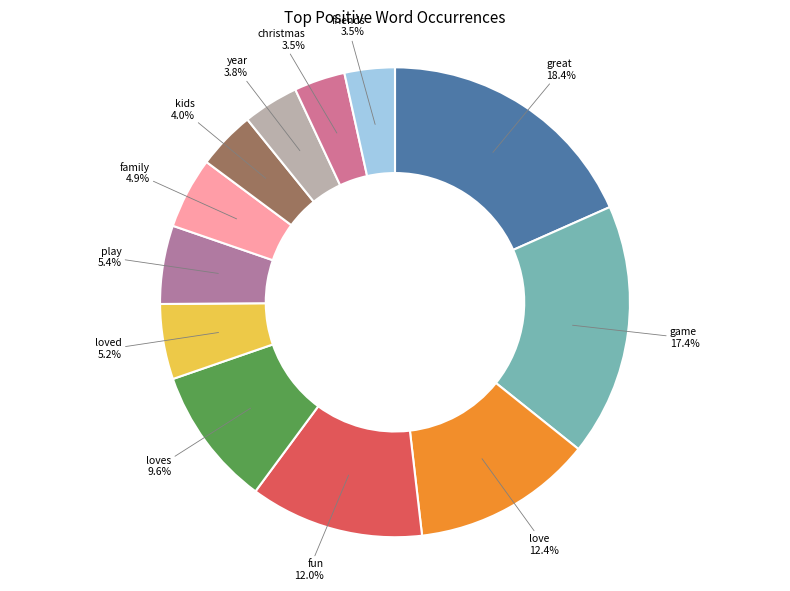

Is there any slice that represents more than half of the pie?

No